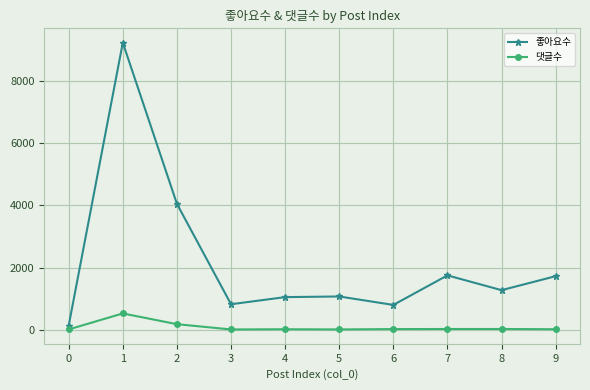

How many interior local valleys does the 좋아요수 series have?

3